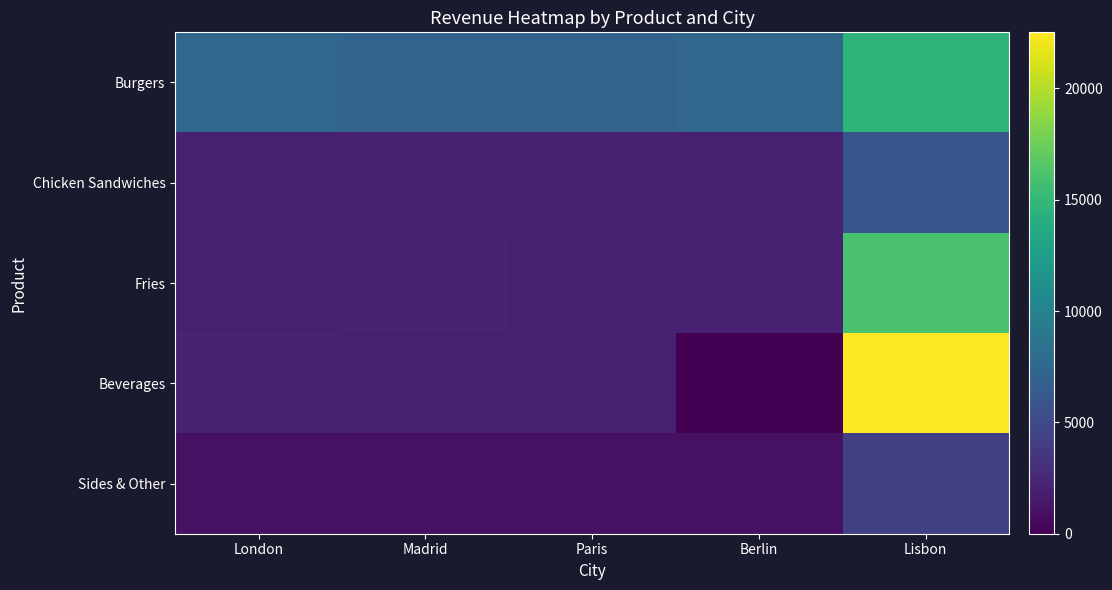

List the series in order of their peak value, highest first.

Beverages, Fries, Burgers, Chicken Sandwiches, Sides & Other